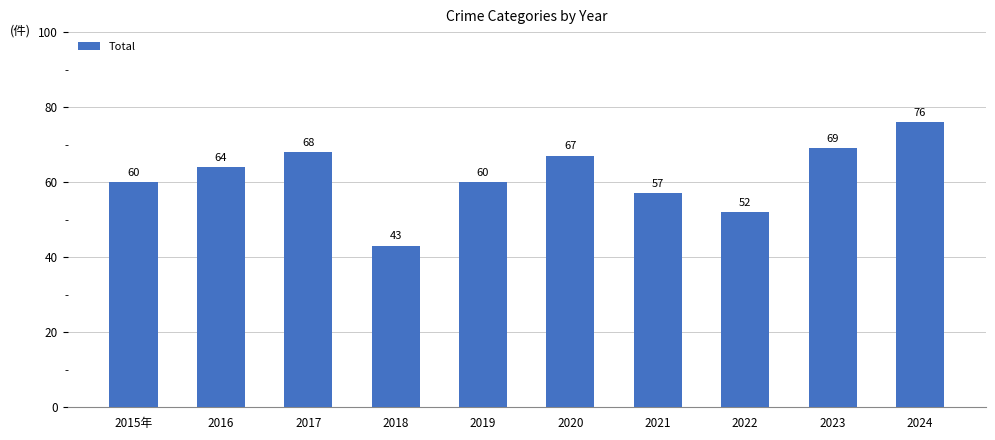

How many series are shown in this chart?

1